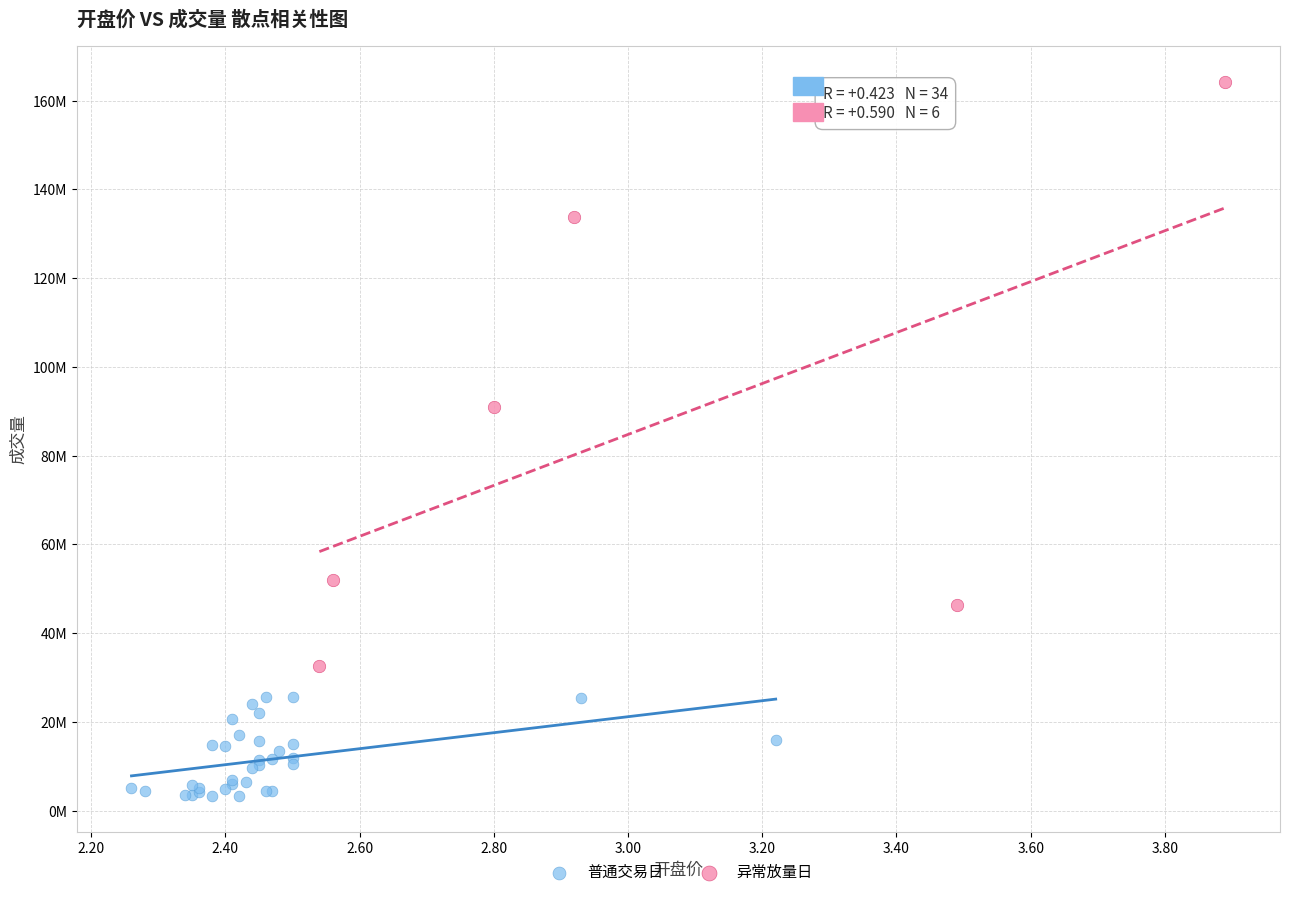

What are all the series names shown in the legend?

普通交易日, 异常放量日